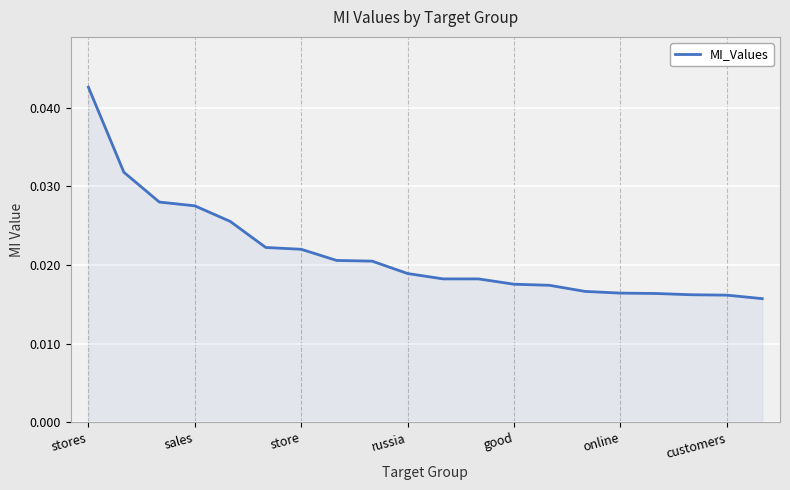

Is this an area chart (filled region under the line)?

Yes